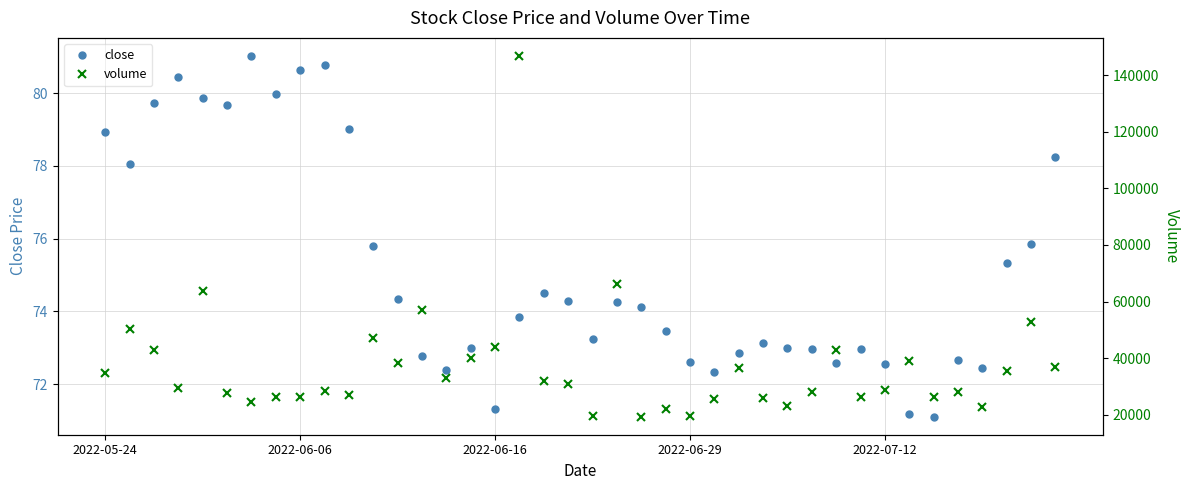

List the series in order of their peak value, highest first.

volume, close